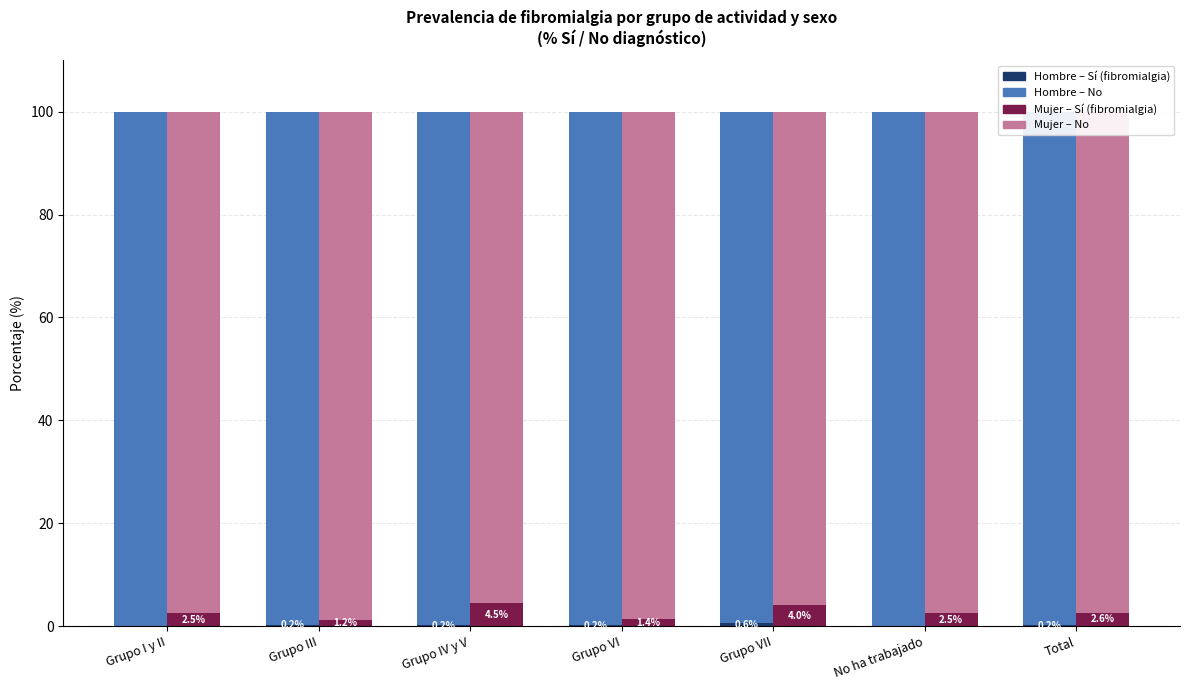

What is the difference between the highest and lowest values at Grupo VI?

99.6